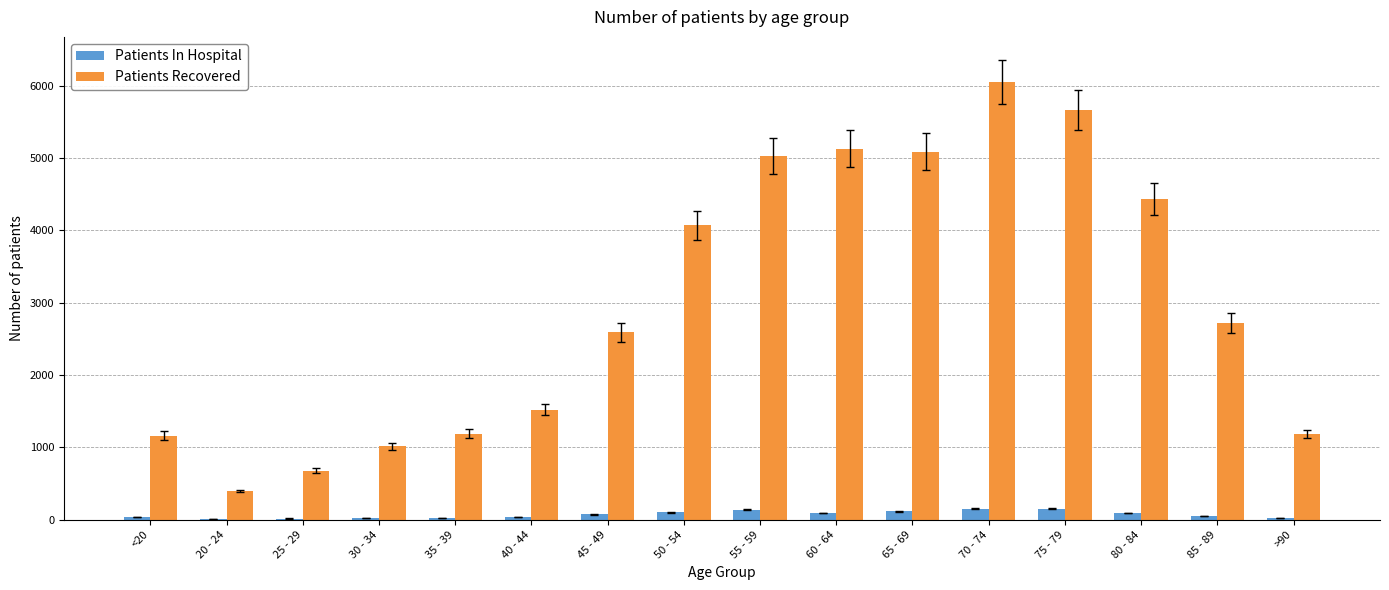

The value of Patients Recovered at 20 - 24 is 152. True or false?

False